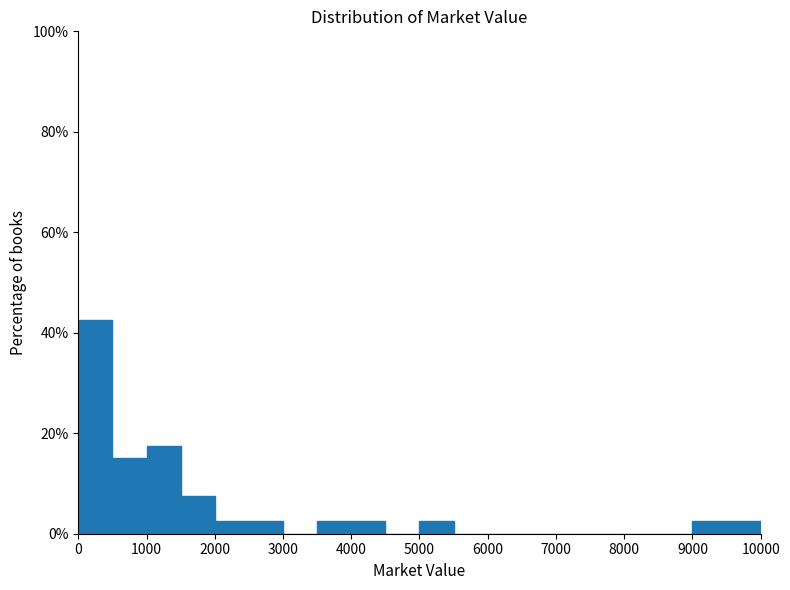

Reading left to right, transcribe this chart: for each bar, give the range it covers on the x-axis and its height. The values are not printed on the chart, so give them approximately, as read against the axis.

0 to 500: 42
500 to 1000: 16
1000 to 1500: 18
1500 to 2000: 8
2000 to 2500: 2
2500 to 3000: 2
3000 to 3500: 0
3500 to 4000: 2
4000 to 4500: 2
4500 to 5000: 0
5000 to 5500: 2
5500 to 6000: 0
6000 to 6500: 0
6500 to 7000: 0
7000 to 7500: 0
7500 to 8000: 0
8000 to 8500: 0
8500 to 9000: 0
9000 to 9500: 2
9500 to 10000: 2